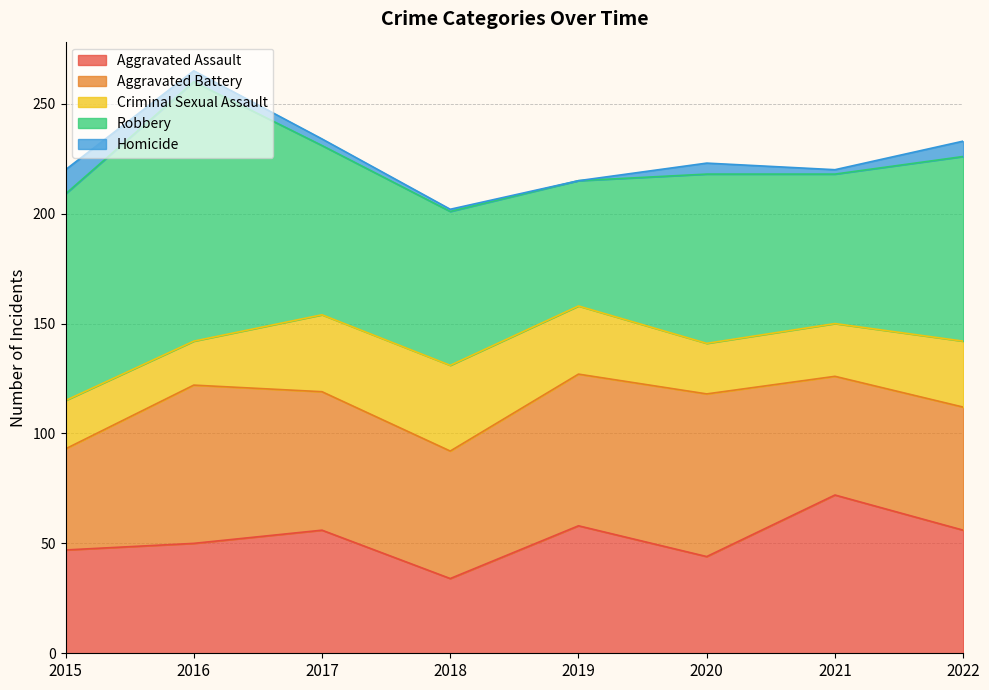

How many lines are shown in the chart?

5